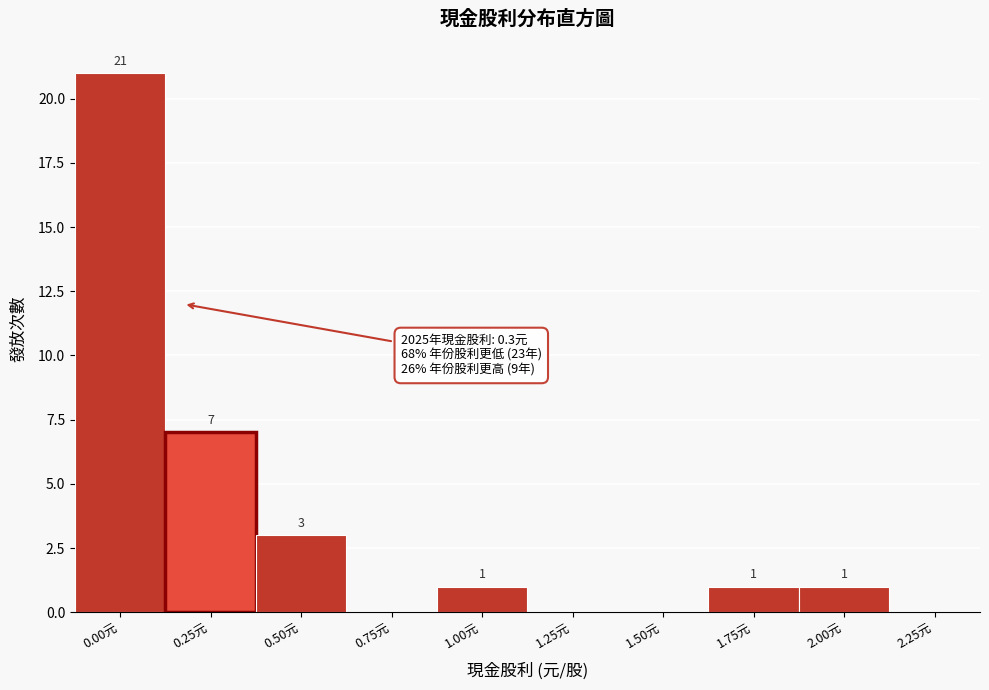

Reading left to right, list all the values displayed in this chart.

0.00元=21	0.25元=7	0.50元=3	0.75元=0	1.00元=1	1.25元=0	1.50元=0	1.75元=1	2.00元=1	2.25元=0